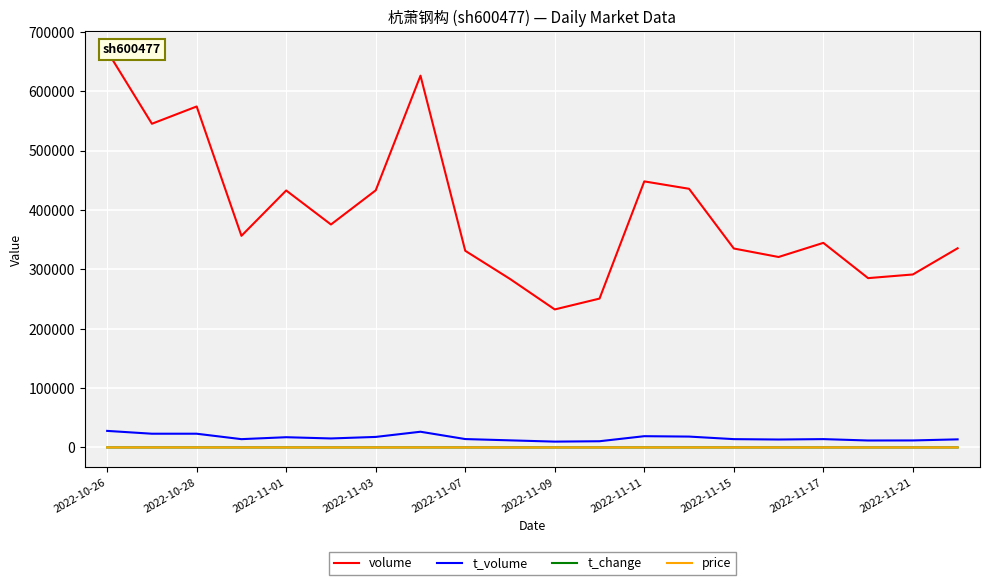

What is the greatest value displayed?

667629.0